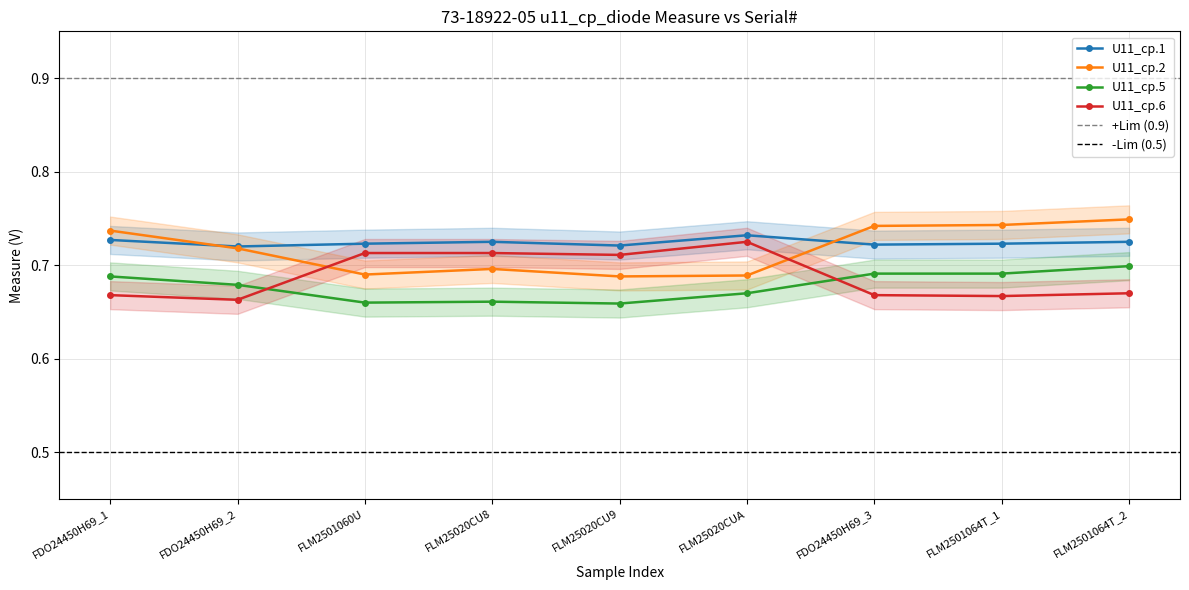

What are all the series names shown in the legend?

U11_cp.1, U11_cp.2, U11_cp.5, U11_cp.6